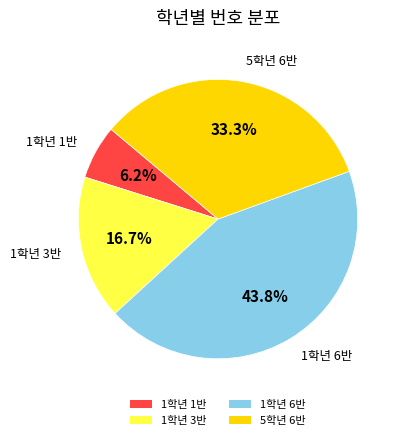

Combined, what portion of the pie is 1학년 3반 and 5학년 6반?

50.0%